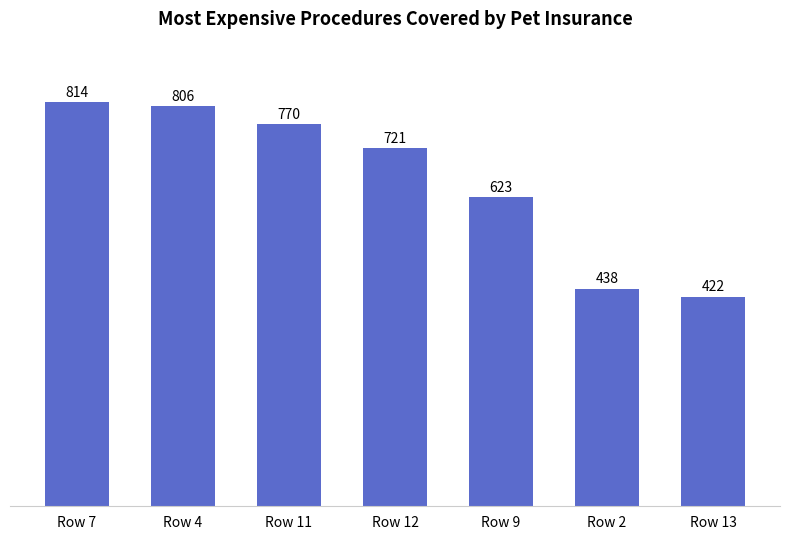

Reading right to left, what are all the values shown in this chart?

Row 13=422	Row 2=438	Row 9=623	Row 12=721	Row 11=770	Row 4=806	Row 7=814